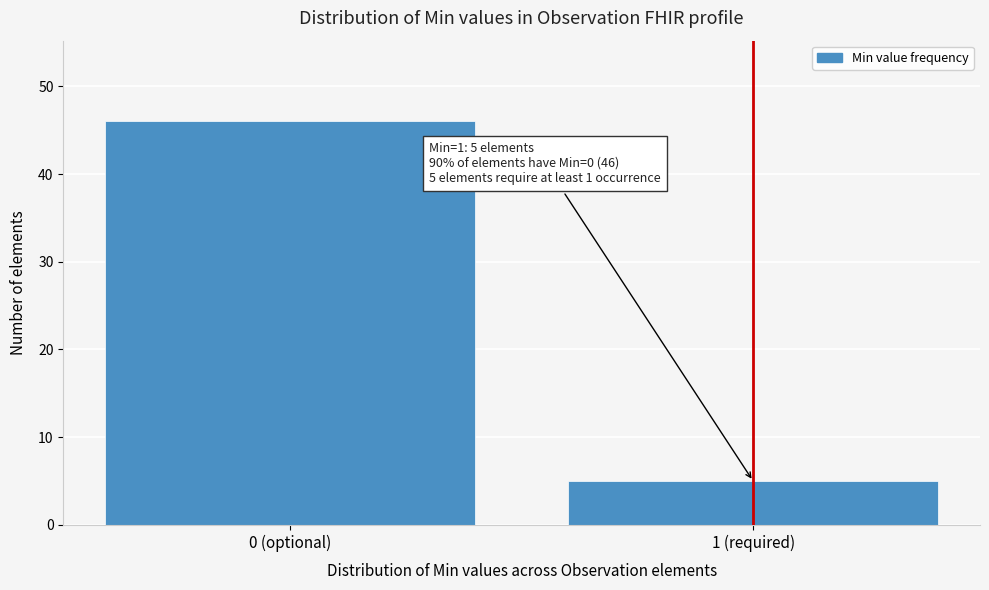

Reading right to left, list all the values displayed in this chart.

5	46